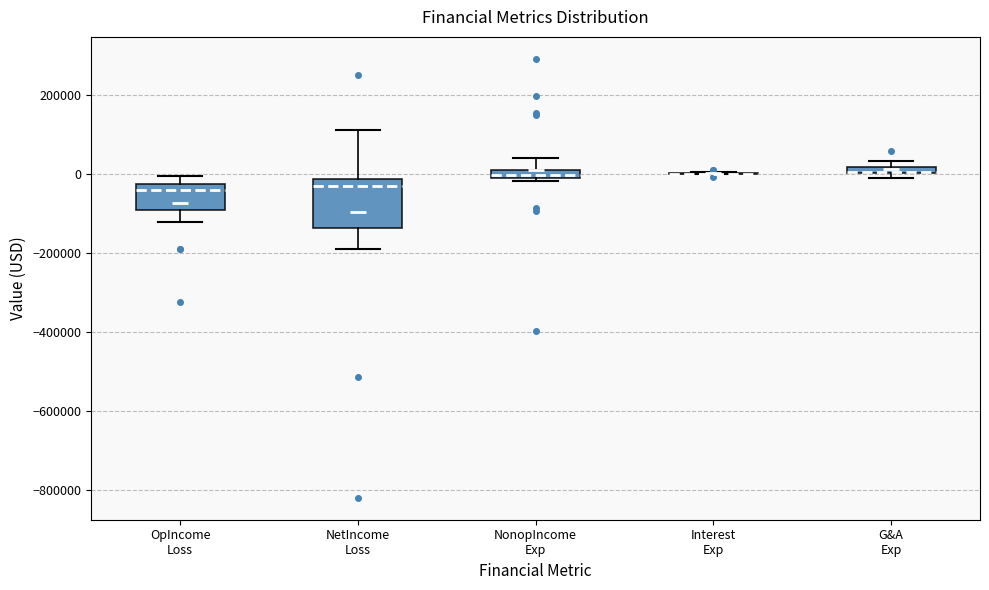

Where does the lower whisker of the box for NetIncome Loss end on the y-axis? The values are not printed on the chart, so give them approximately, as read against the axis.

-180000